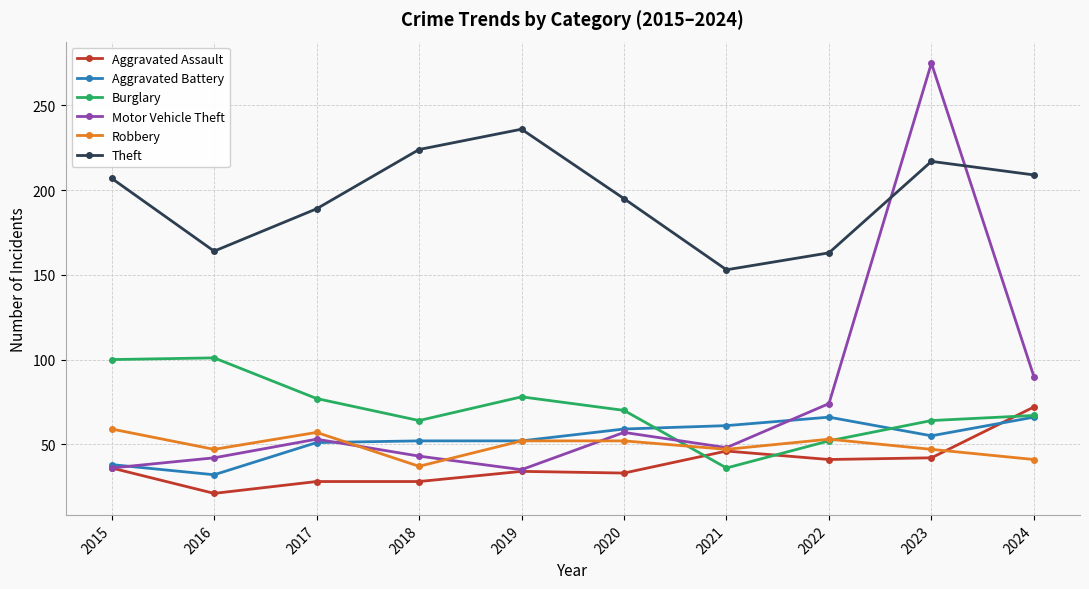

What is the spread (max minus min) of values at 2023?

233